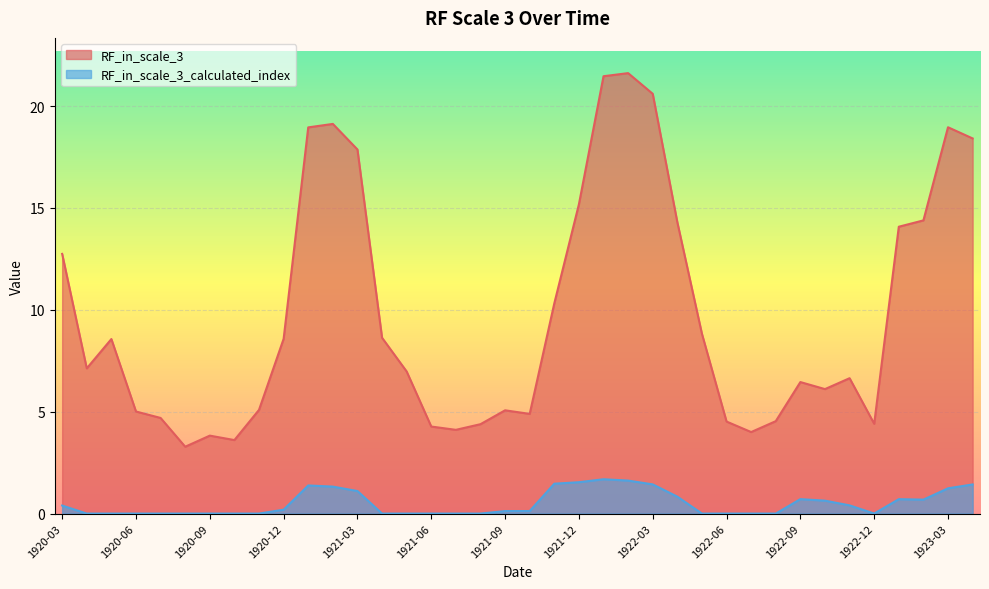

How many values in the RF_in_scale_3 series are below 7?

19